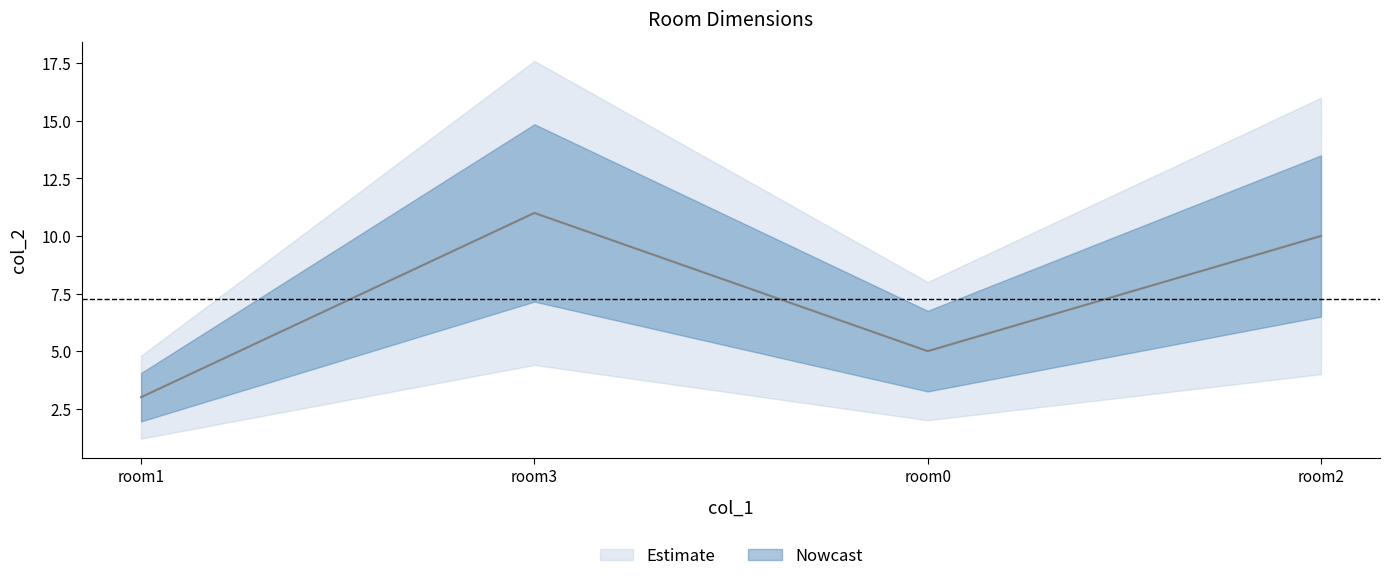

Which category has the highest value in the col_2 series?

3